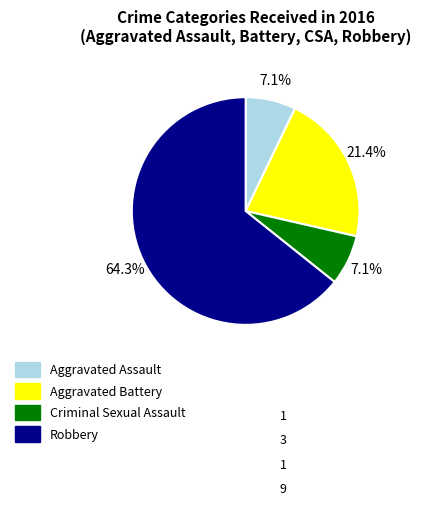

To the nearest percent, what portion does Robbery represent?

64%